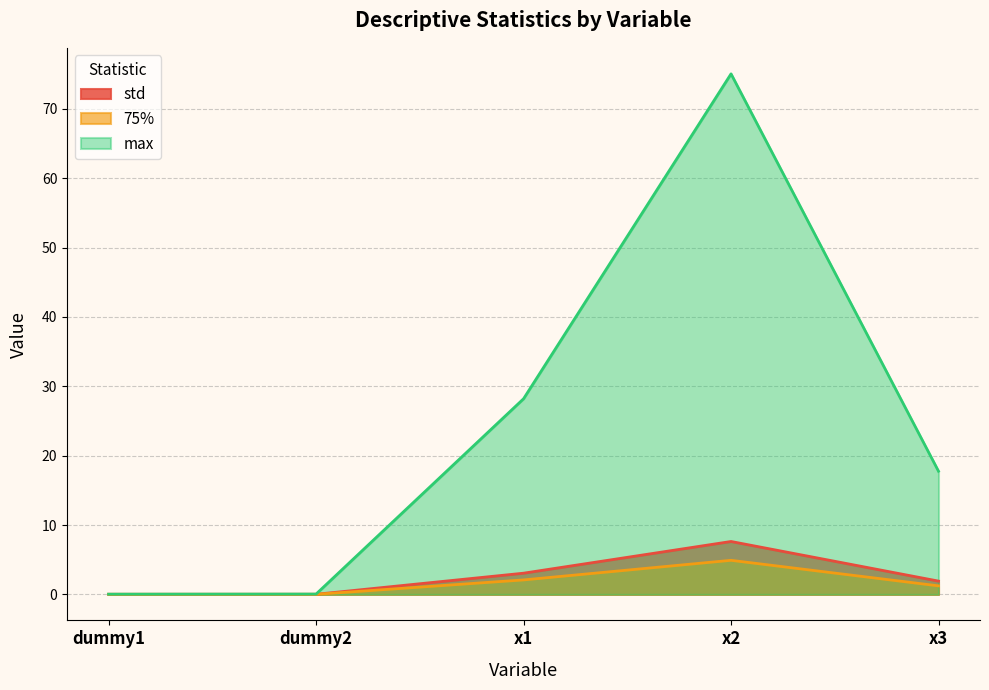

Reading left to right, what are all the values shown in this chart?

std: 0.0	0.0	3.1	7.6	1.9
75%: 0.0	0.0	2.1	4.9	1.2
max: 0.0	0.0	28.2	75.1	17.8